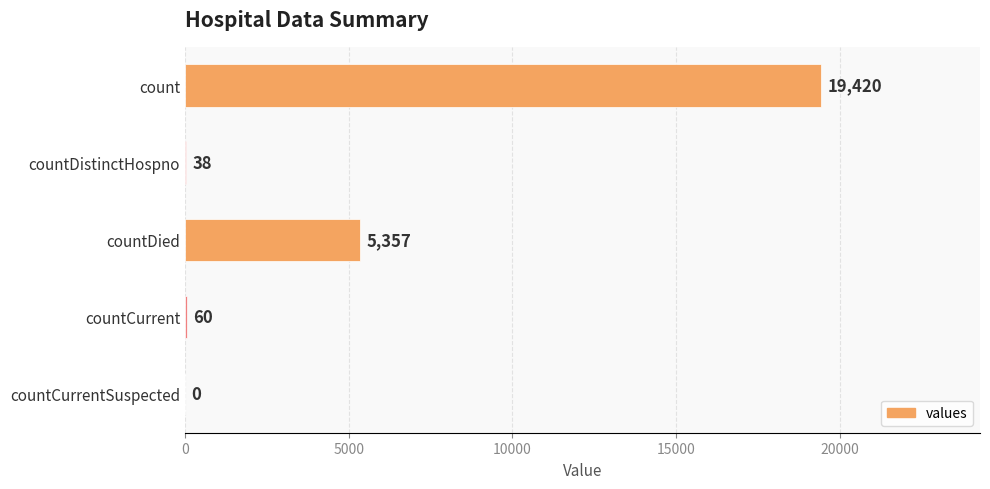

Reading top to bottom, transcribe all the data shown in this chart.

count=19420	countDistinctHospno=38	countDied=5357	countCurrent=60	countCurrentSuspected=0